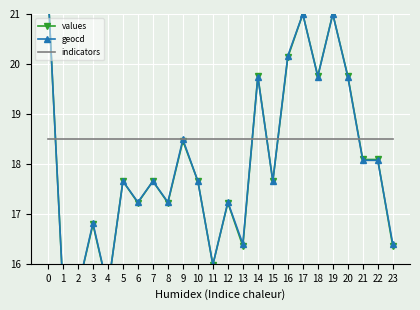

What is the lowest value of the geocd series?

15.5